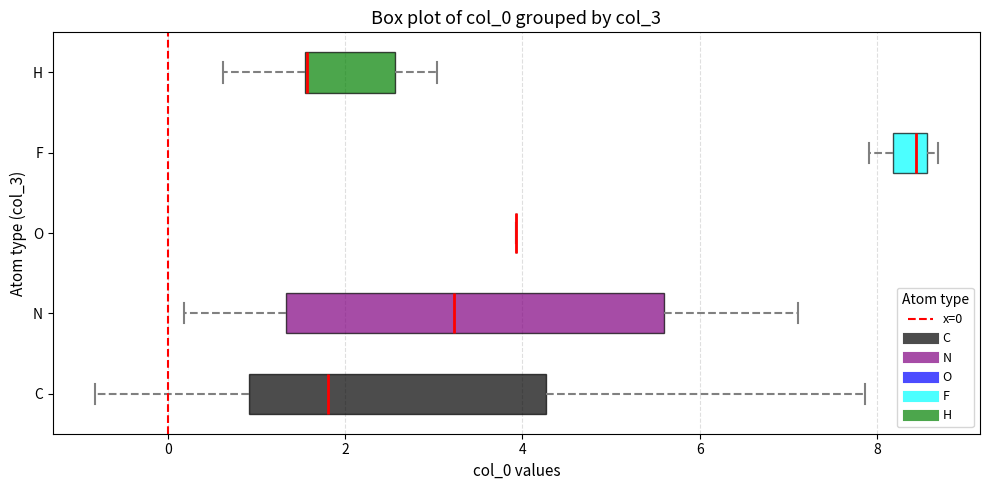

Reading bottom to top, transcribe this box plot: for each box, give where its median line is, the range the box spans, and where its two whiskers end, as read against the x-axis. The values are not printed on the chart, so give them approximately, as read against the axis.

C: median 1.8, box 1.0 to 4.2, whiskers -0.8 to 7.8
N: median 3.2, box 1.4 to 5.6, whiskers 0.2 to 7.2
O: box collapsed to a line at 4.0, whiskers 4.0 to 4.0
F: median 8.4, box 8.2 to 8.6, whiskers 8.0 to 8.6 (just right of the box's right edge)
H: median 1.6 (drawn on the box's left edge), box 1.6 to 2.6, whiskers 0.6 to 3.0